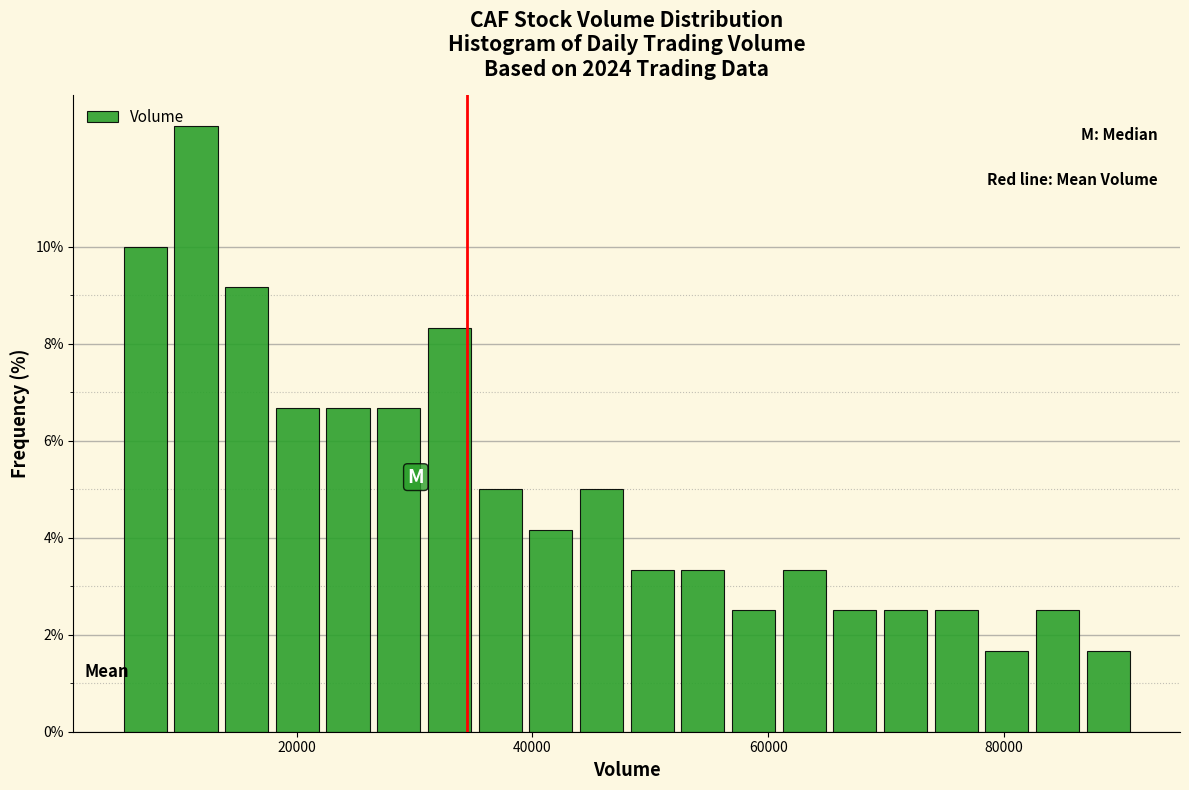

Read against the x-axis, roughly where is the centre of the tallest bar?

12000